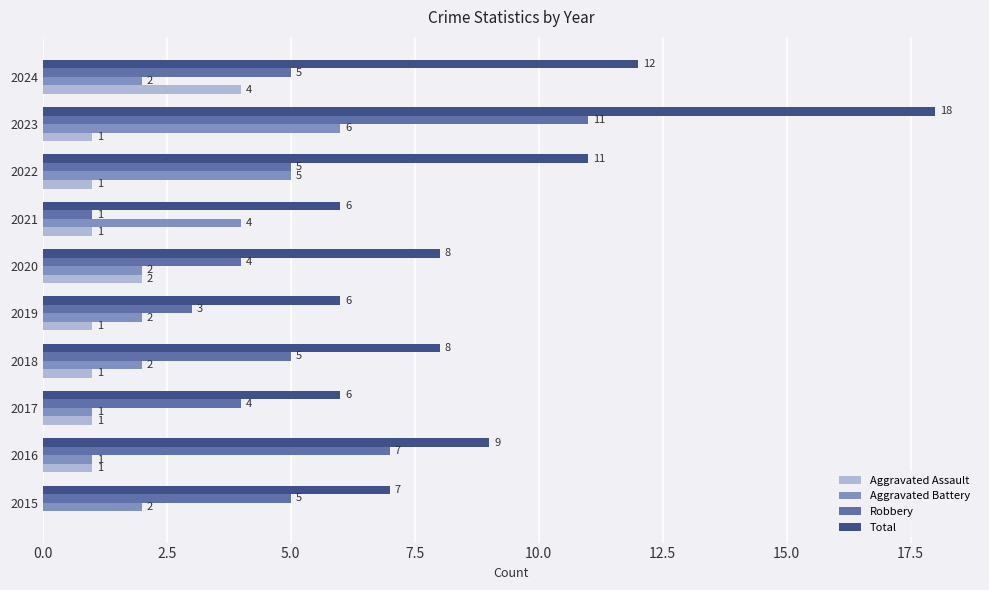

How many categories are shown in the chart?

10